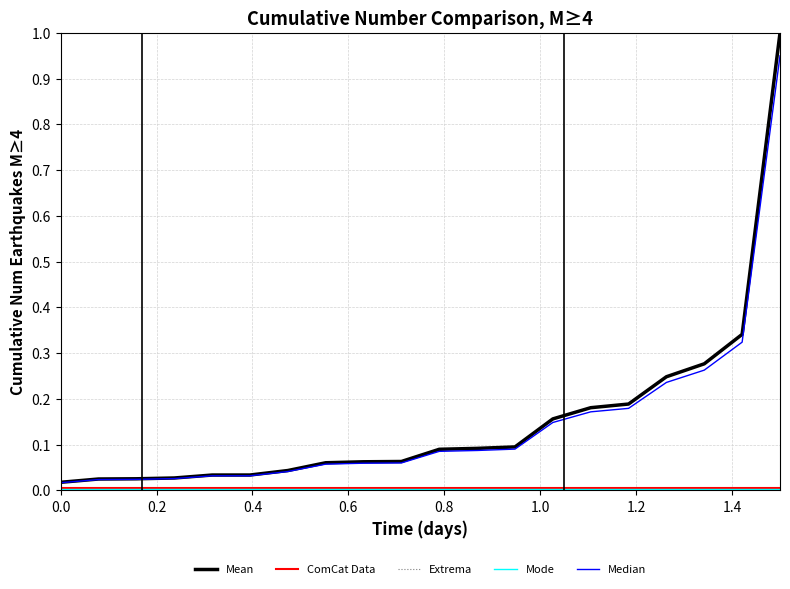

Which series has the widest spread of values?

Mean